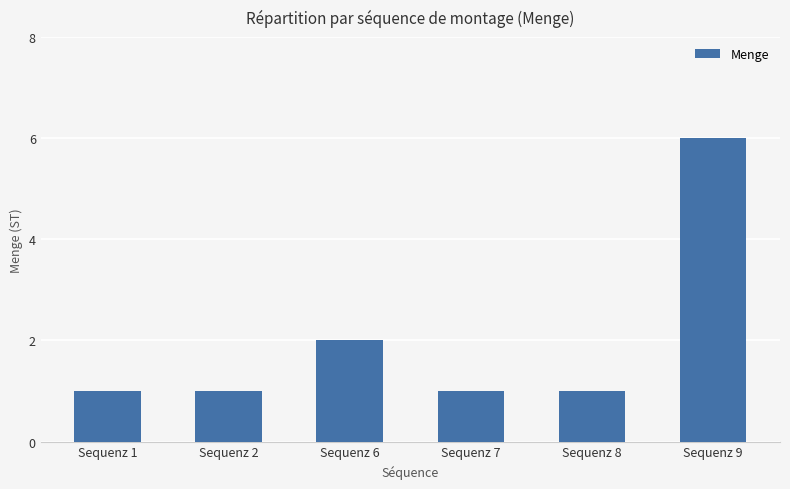

The chart shows a value of 3 at Sequenz 9. True or false?

False